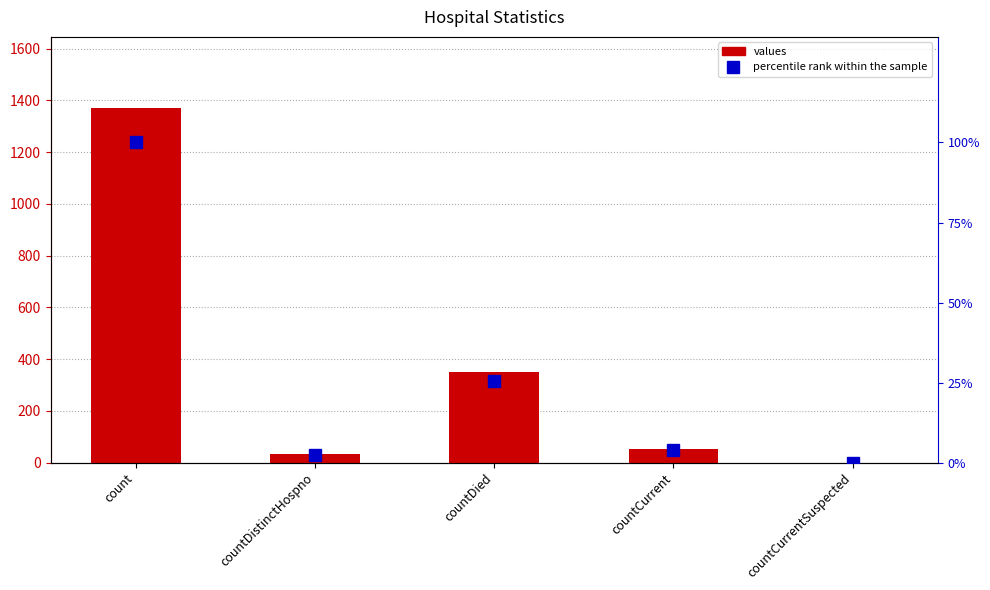

The values series shows 16.2 at countDistinctHospno. True or false?

False